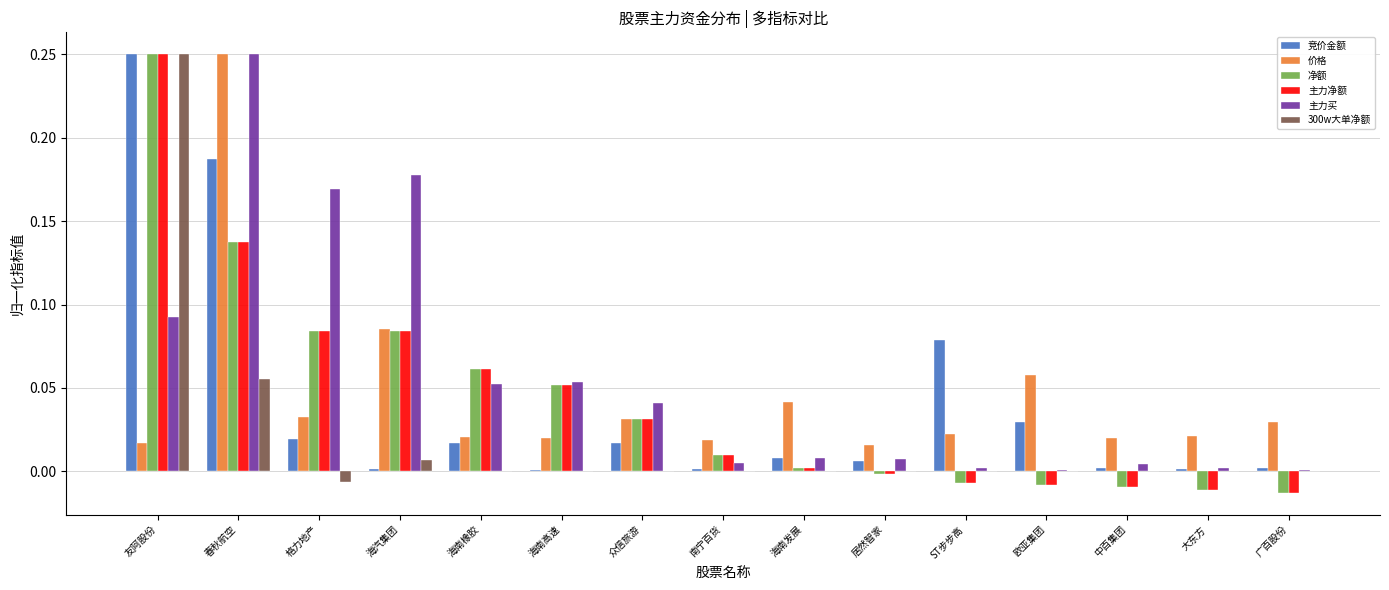

The 竞价金额 series shows 0.0 at 海汽集团. True or false?

True